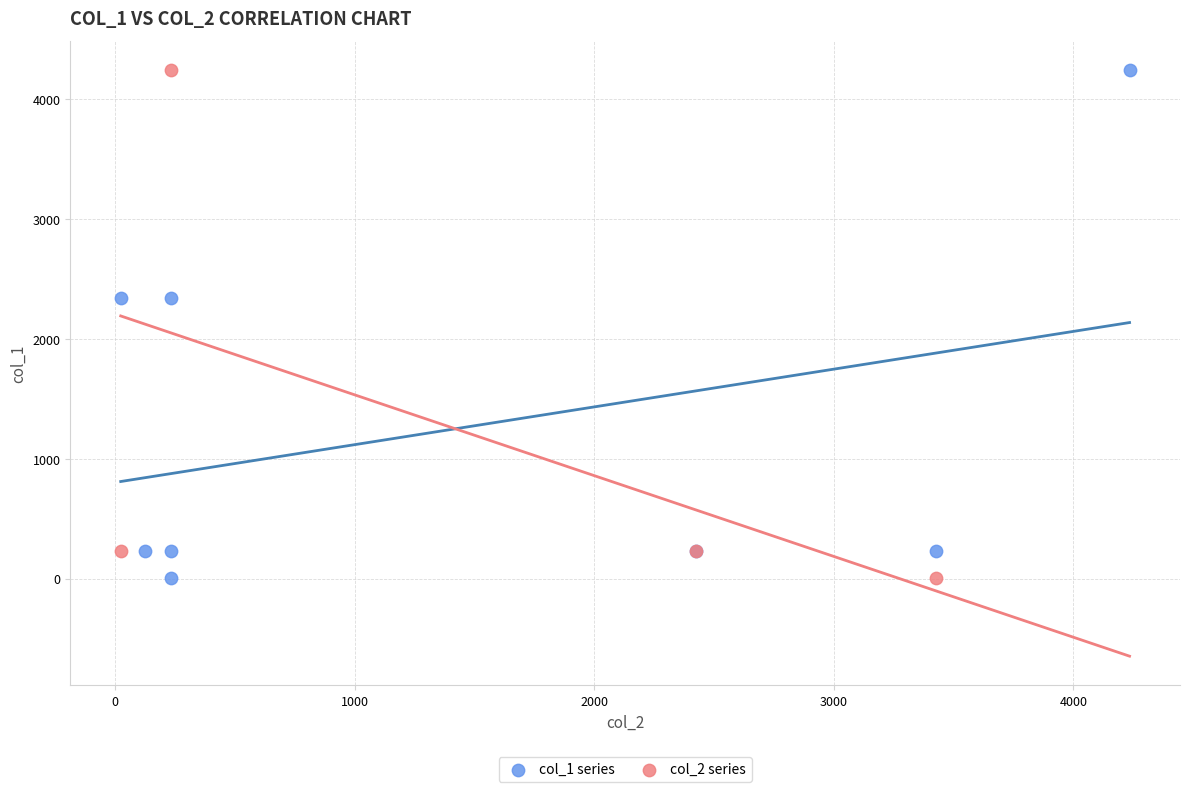

What are all the series names shown in the legend?

col_1 series, col_2 series